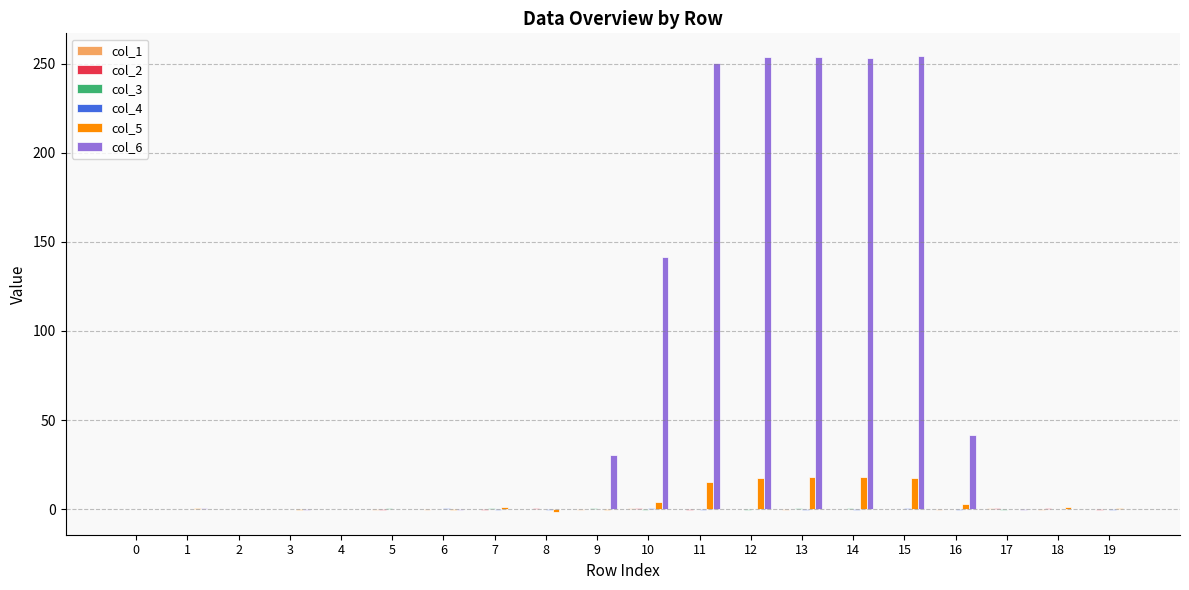

Which series has the largest total across all categories?

col_6